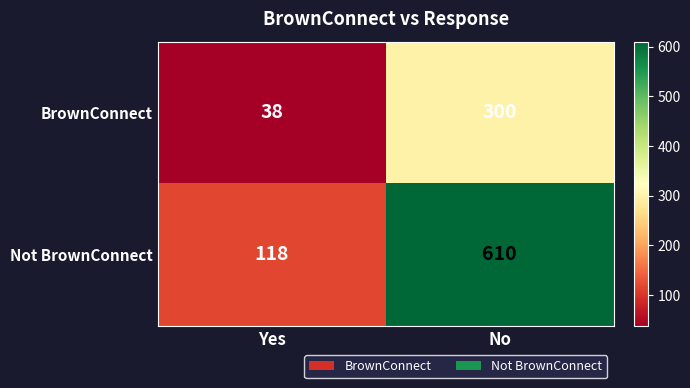

The value of BrownConnect at Yes is 50. True or false?

False